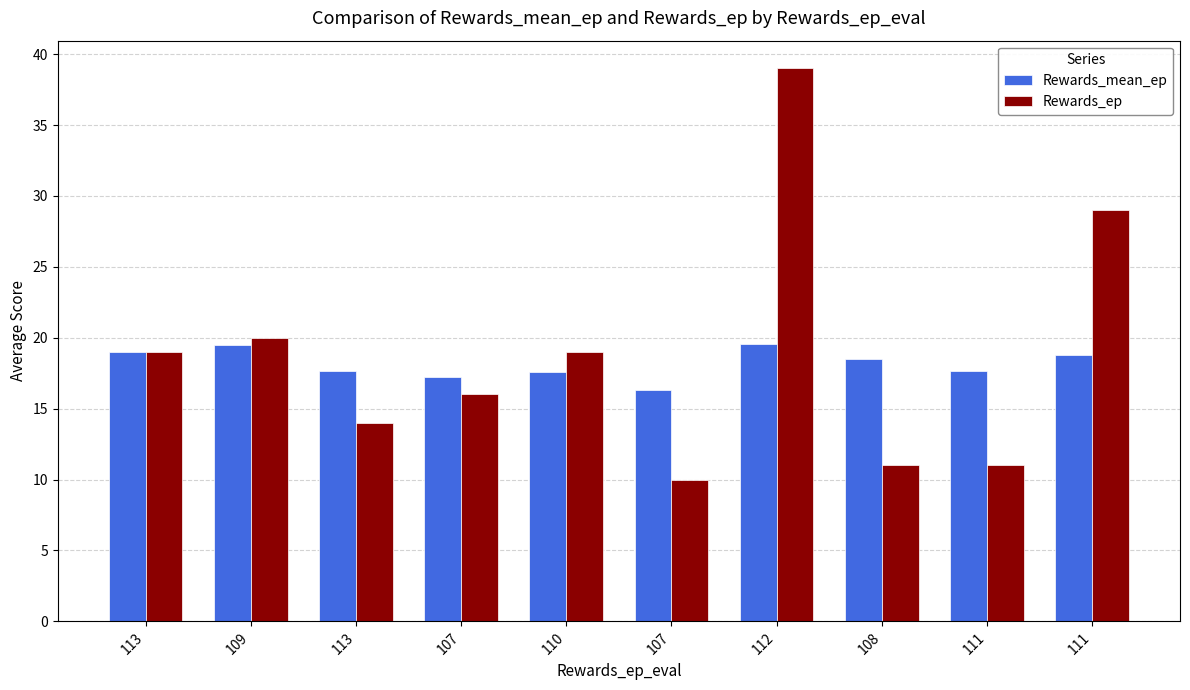

What is the maximum value shown in the chart?

39.0